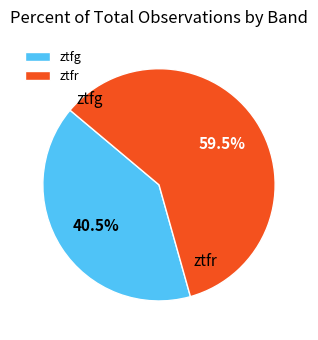

What is the majority slice?

ztfr